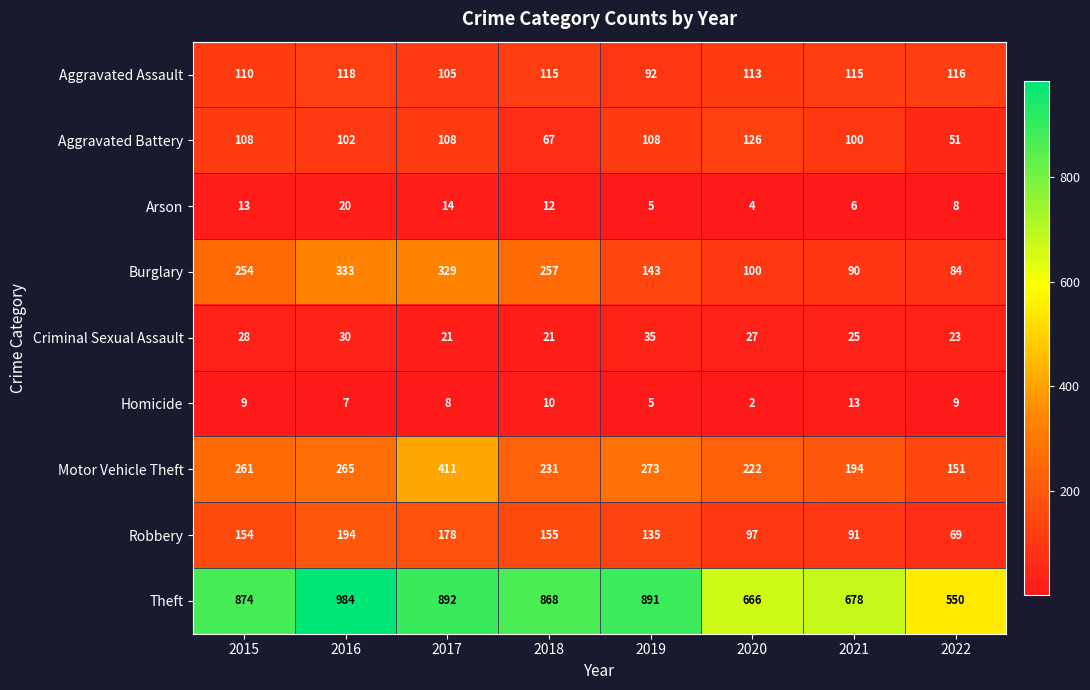

What is the difference between the highest and lowest values at 2015?

865